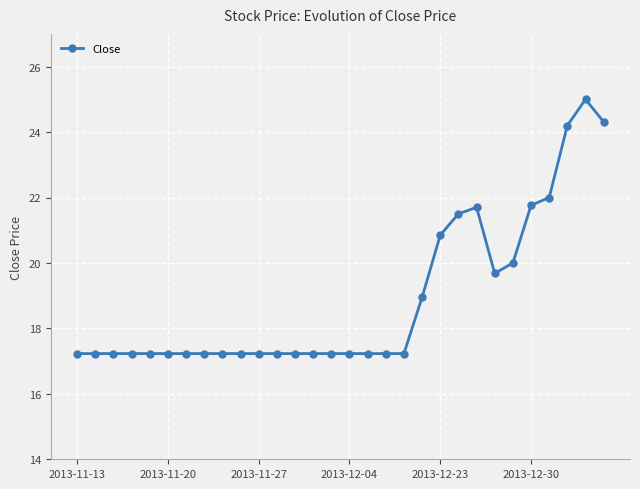

True or false: there are more than 1 points higher than both neighbors.

True